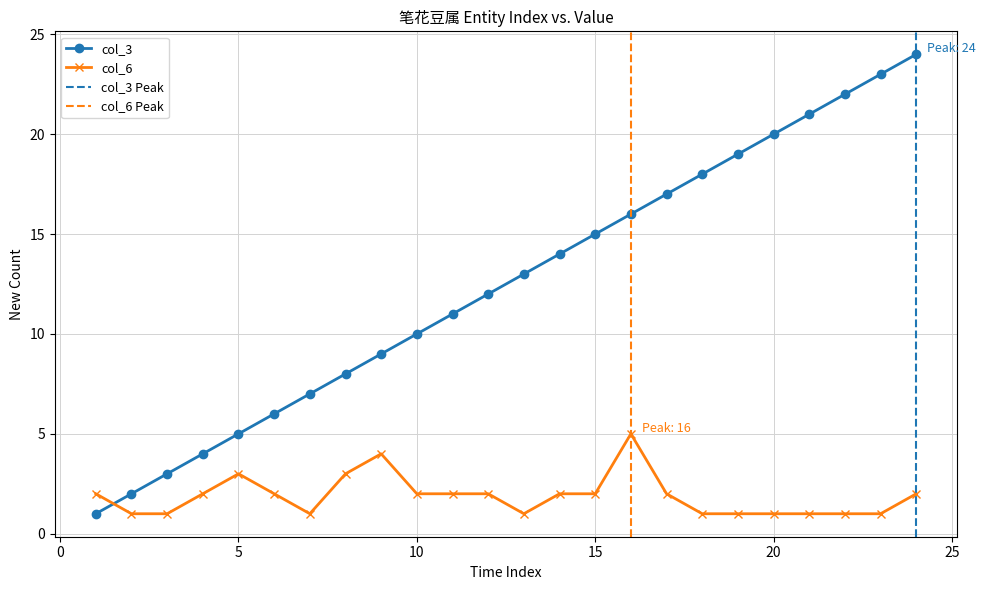

Which series changed the most between 7 and 12?

col_3